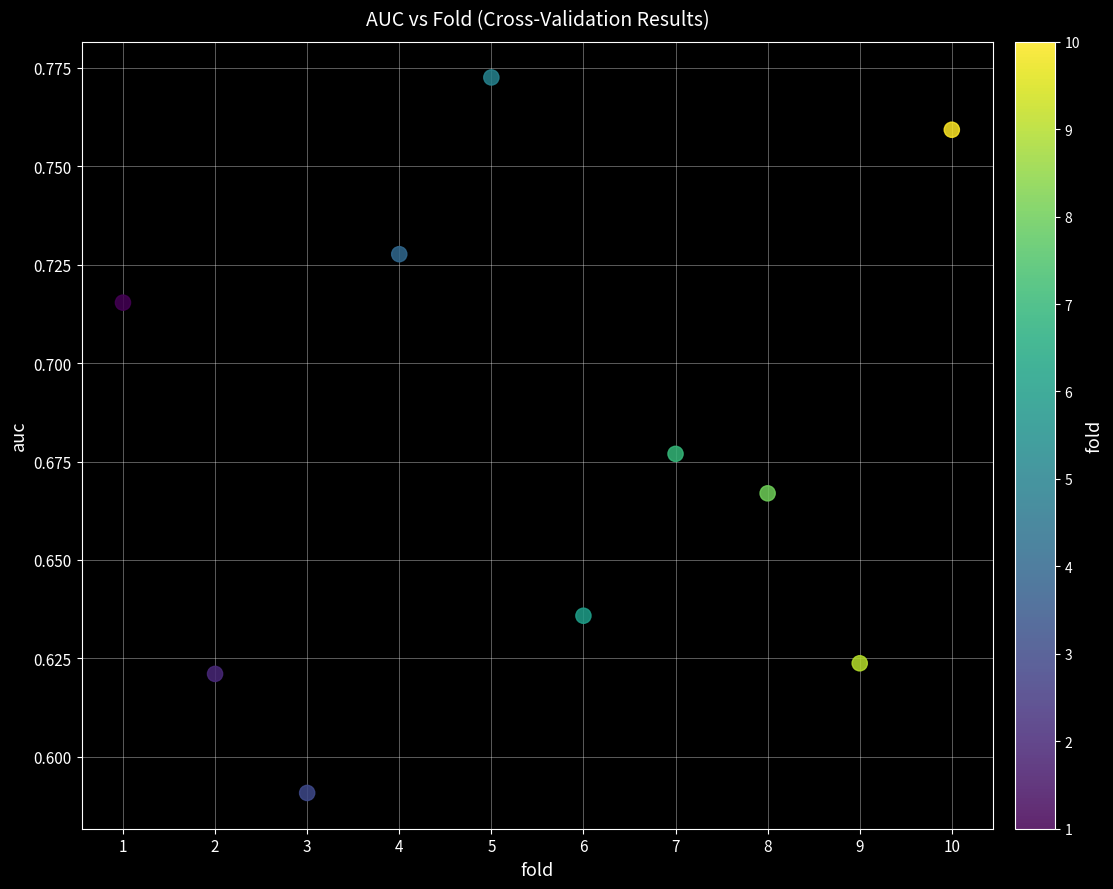

What is the range of X values (max minus min)?

9.0